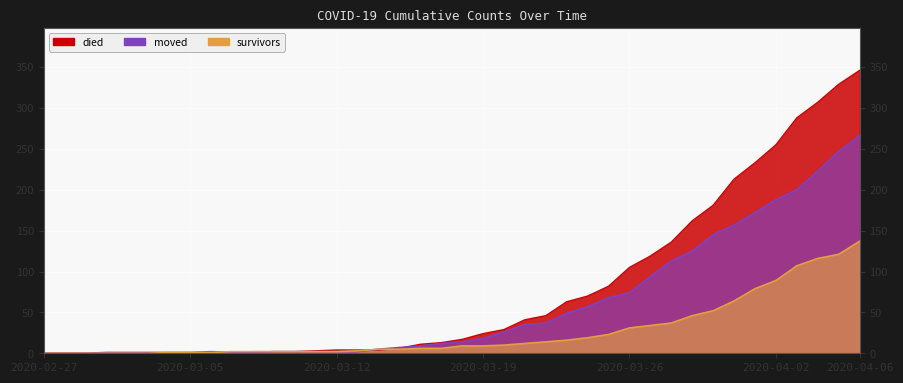

The value of died at 2020-03-07 is -118. True or false?

False